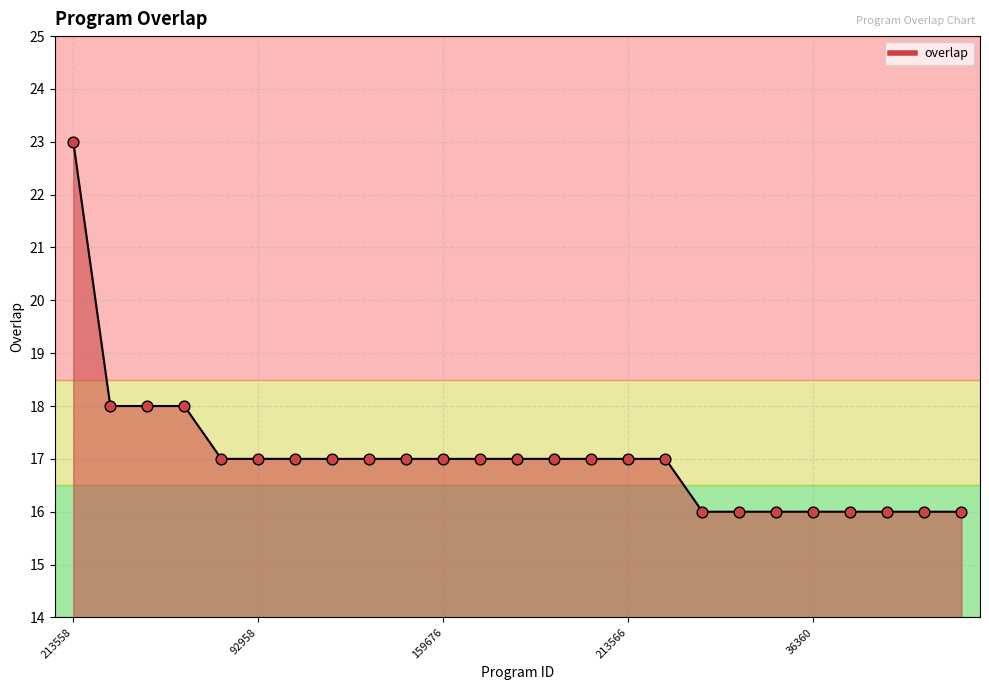

What is the difference between the maximum and minimum values?

7